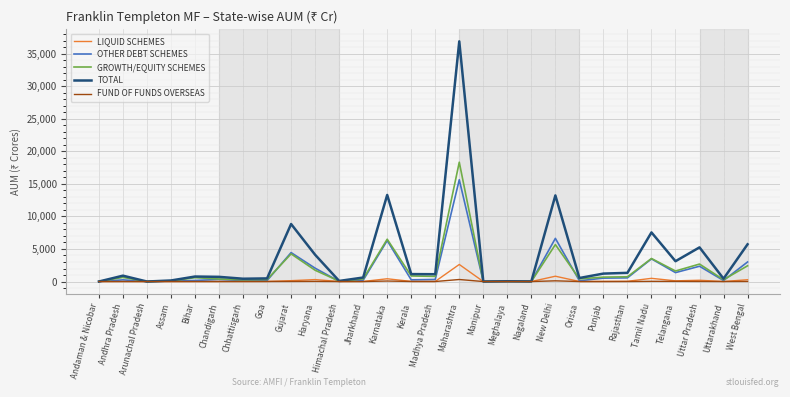

What is the total value across all series at Uttar Pradesh?

10492.3